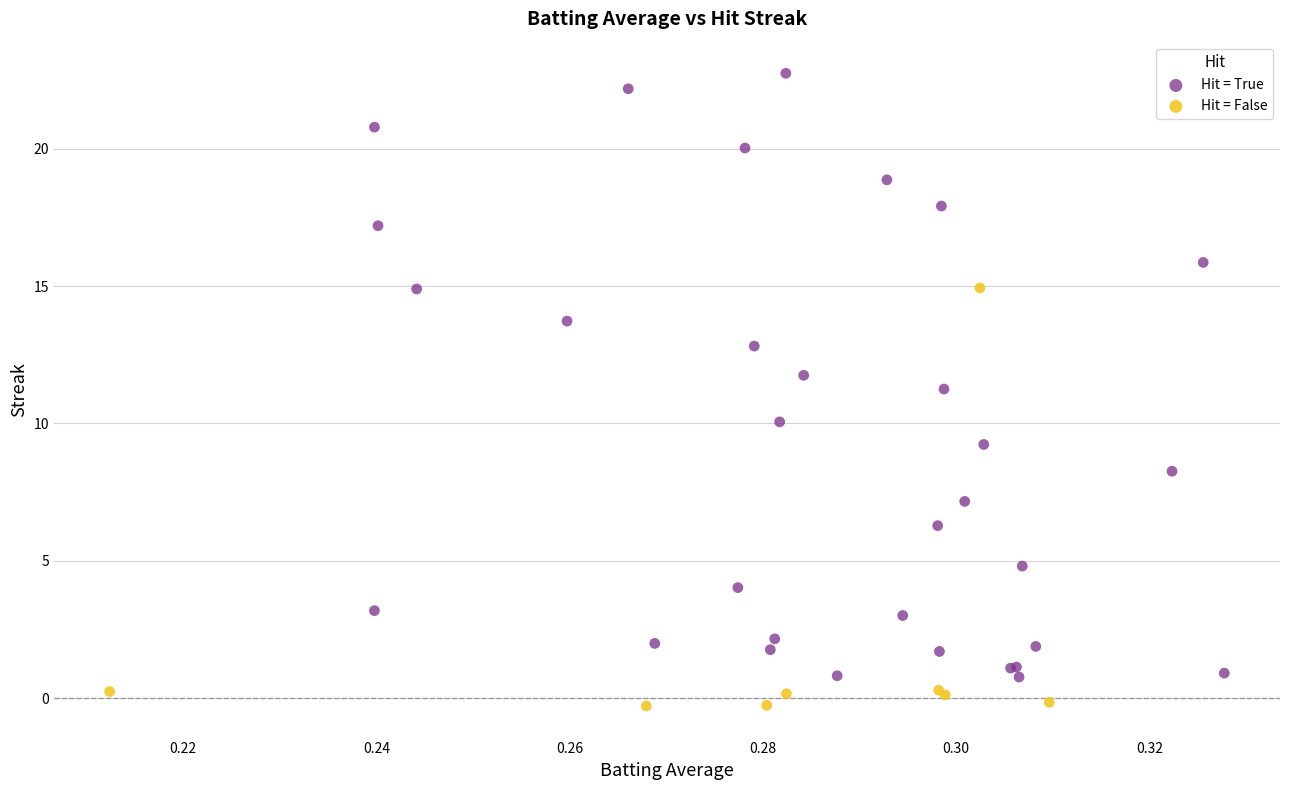

Which series has the largest Y range (max minus min)?

Hit = True